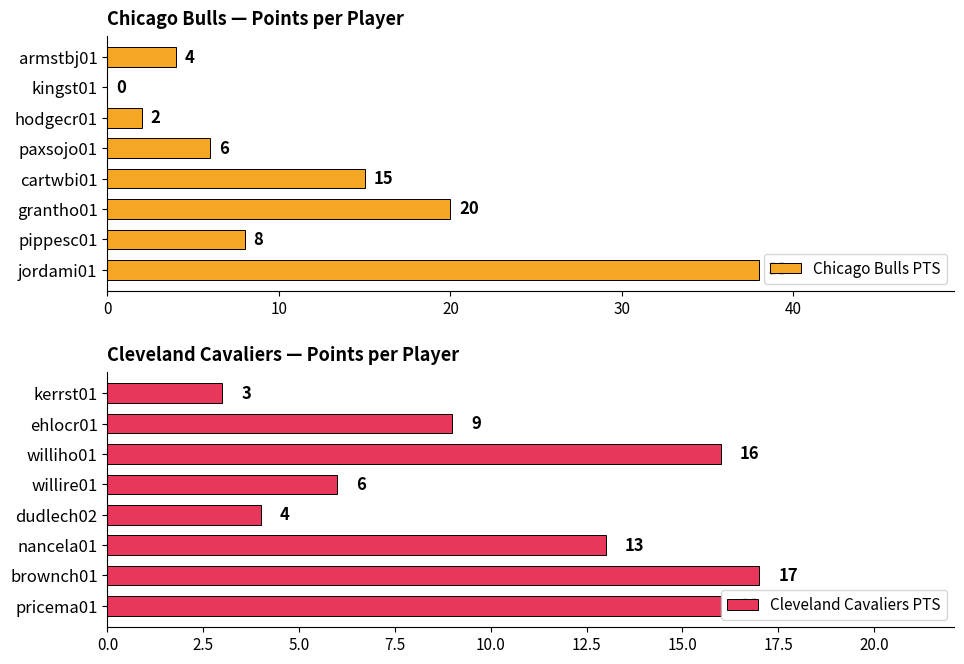

How many series are shown in this chart?

2